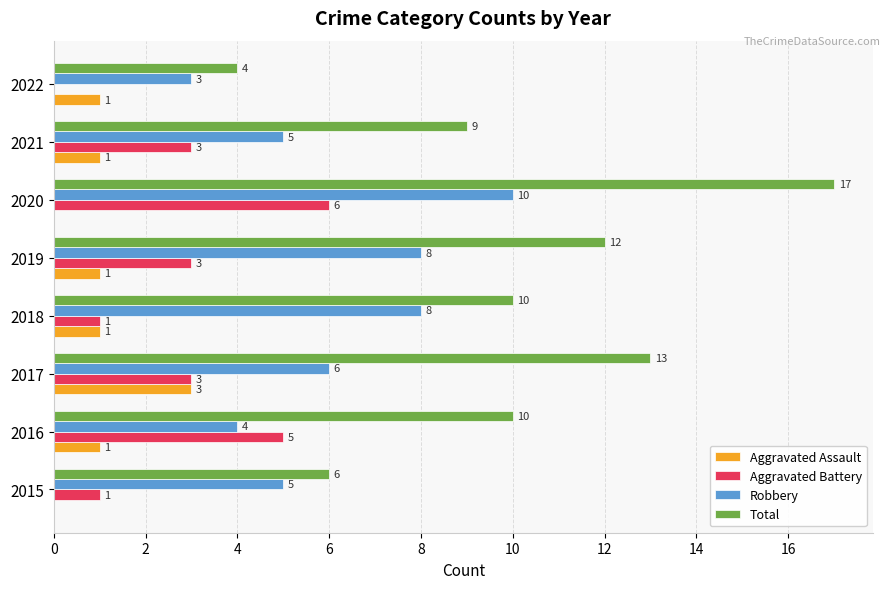

True or false: Total has a value of 19 at 2017.

False